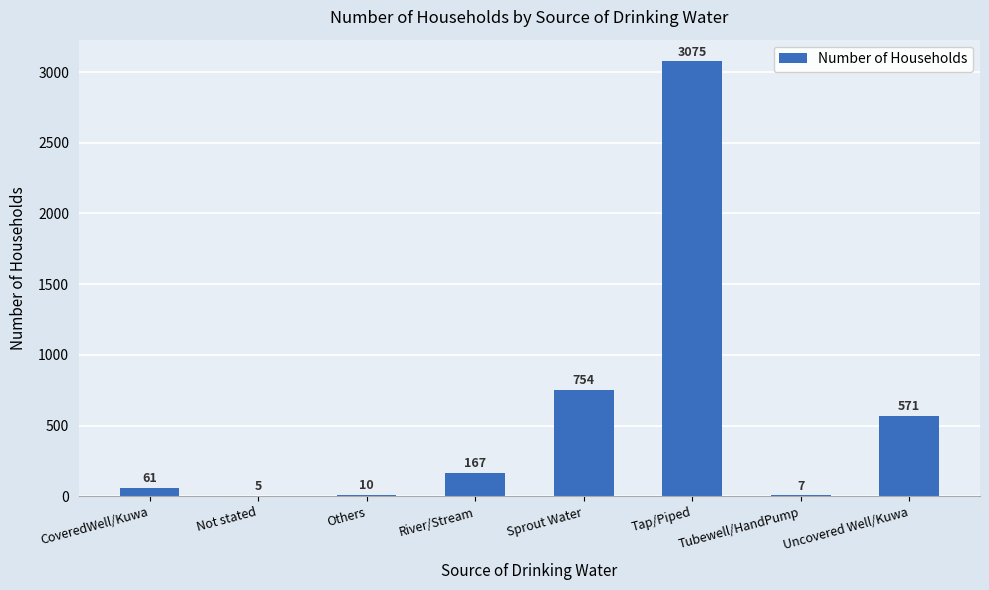

Which label corresponds to the largest value in the chart?

Tap/Piped